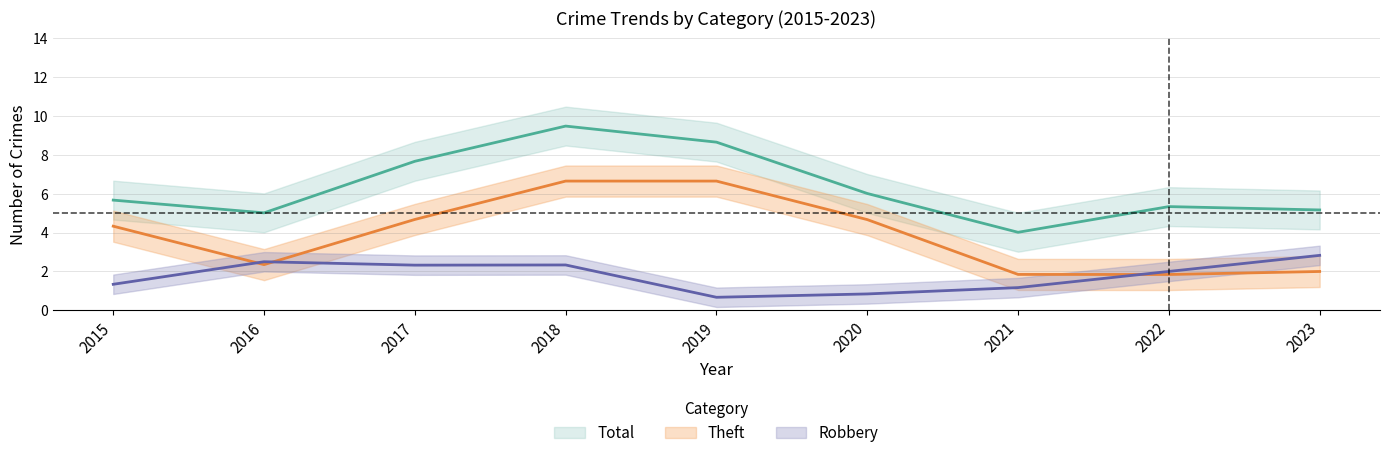

Is the value of Total at 2015 greater than the value of Theft at 2018?

No